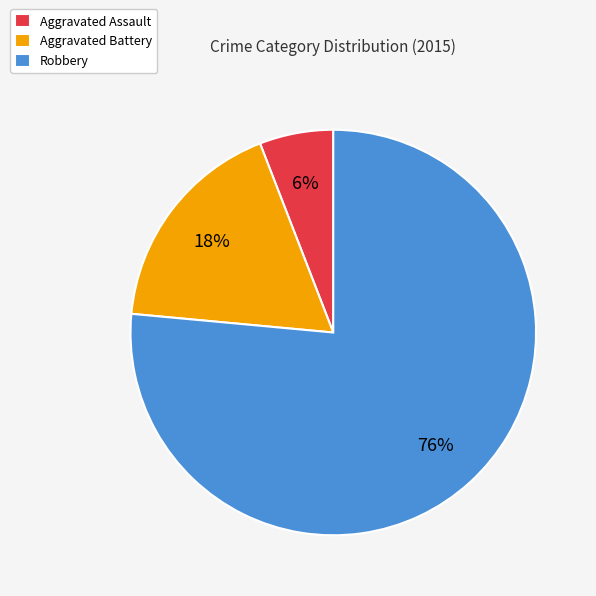

How many segments does this pie chart have?

3